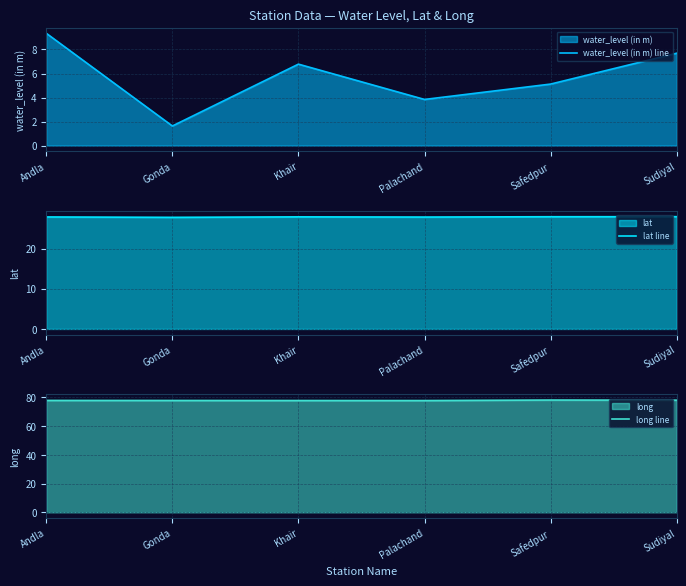

Reading right to left, what are all the values shown in this chart?

water_level (in m) line: Sudiyal=7.7	Safedpur=5.1	Palachand=3.8	Khair=6.8	Gonda=1.6	Andla=9.3
lat line: Sudiyal=28.0	Safedpur=28.0	Palachand=27.9	Khair=27.9	Gonda=27.8	Andla=27.9
long line: Sudiyal=78.1	Safedpur=78.2	Palachand=77.8	Khair=77.9	Gonda=77.9	Andla=77.9